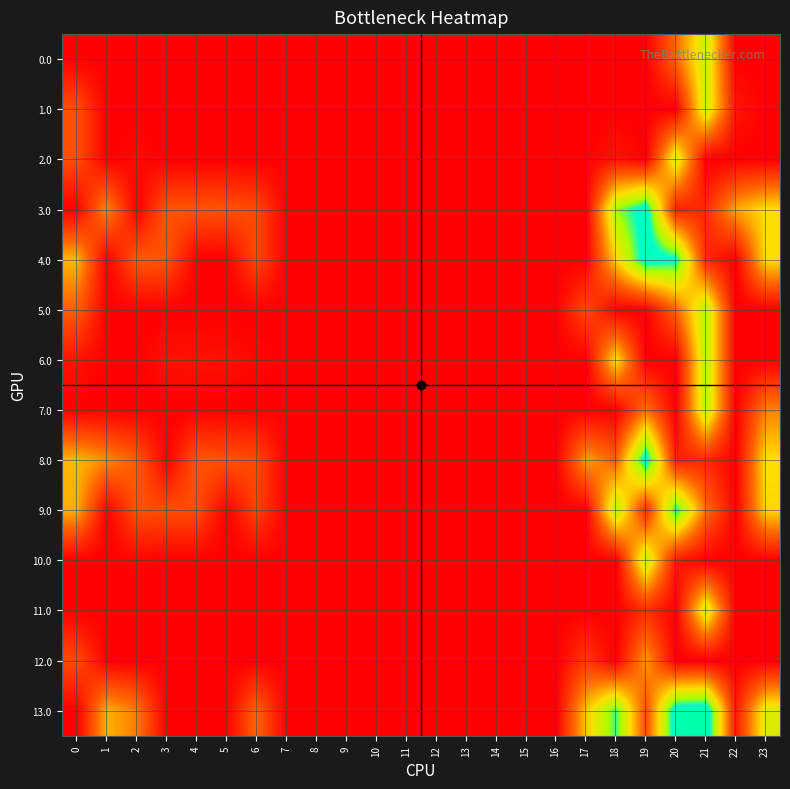

At how many categories does at least one series exceed 53?

14